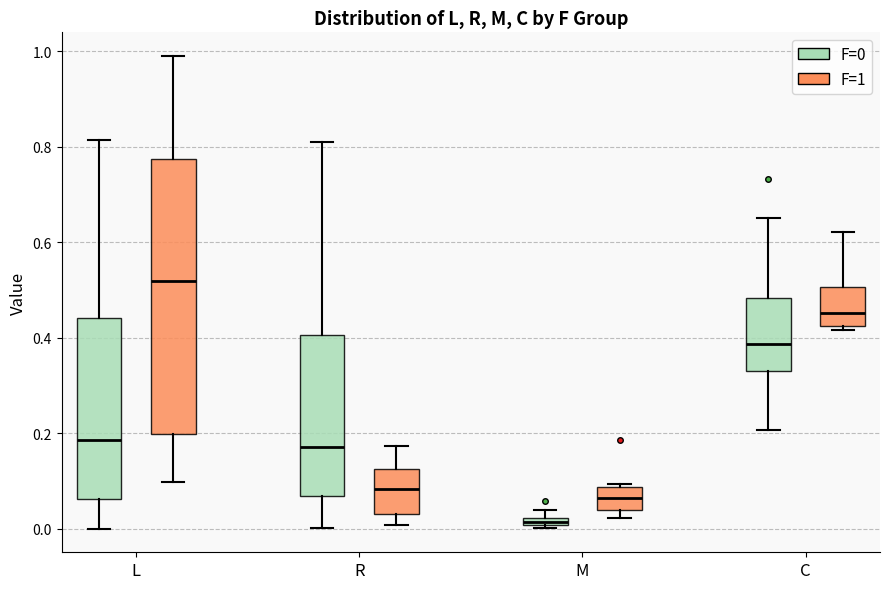

Where is the upper edge of the box for L (F=1) on the y-axis? The values are not printed on the chart, so give them approximately, as read against the axis.

0.78